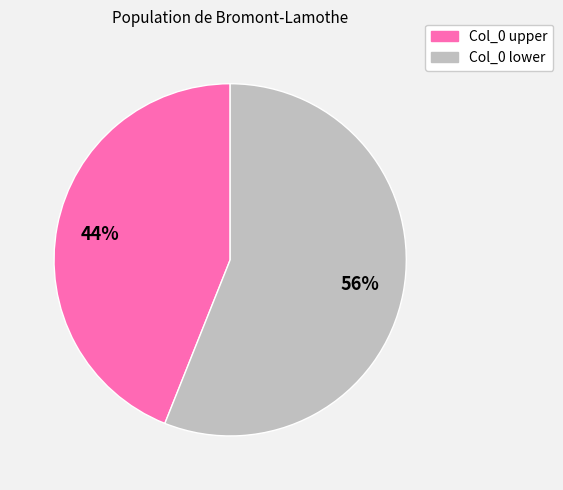

To the nearest percent, what is the difference between the largest and smallest slice percentages?

12%